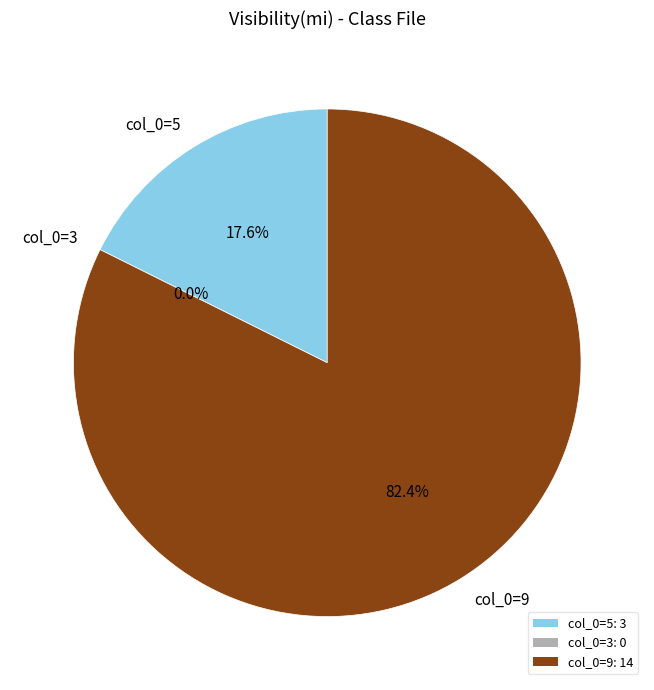

Which category has the biggest portion of the pie?

9